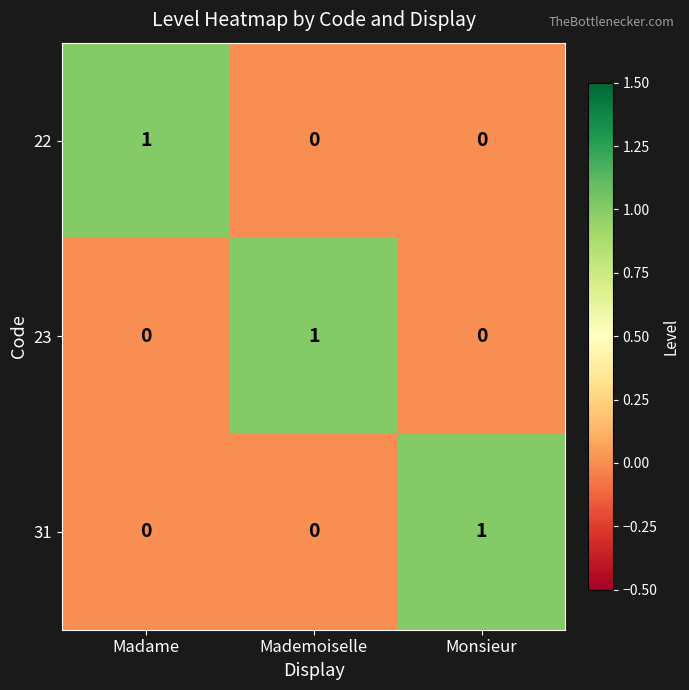

At which label does 31 reach its peak?

Monsieur